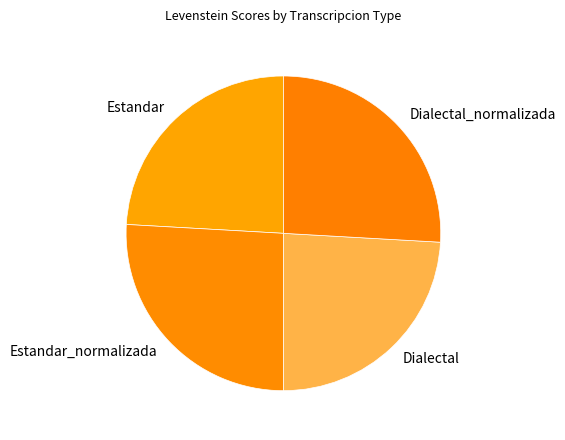

True or false: Estandar accounts for 24% of the total.

True